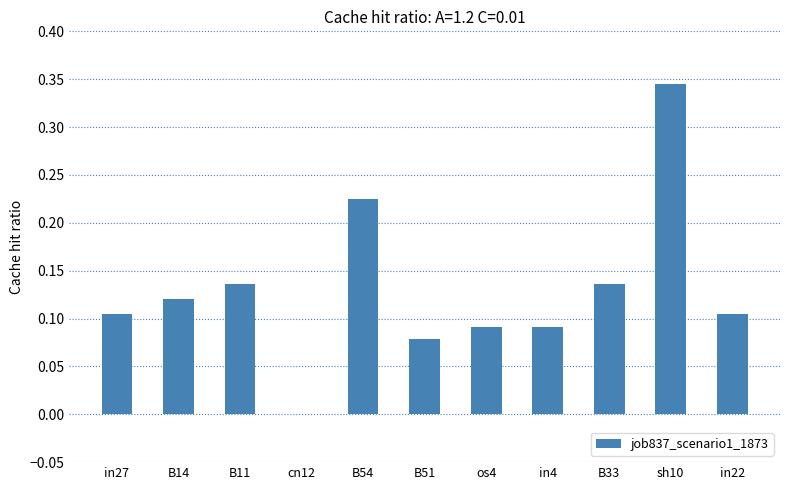

What is the sum of all values?

1.4